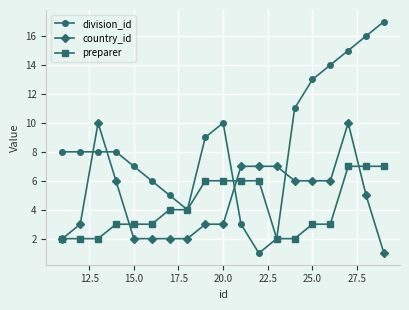

True or false: country_id has more than 1 points higher than both neighbors.

True